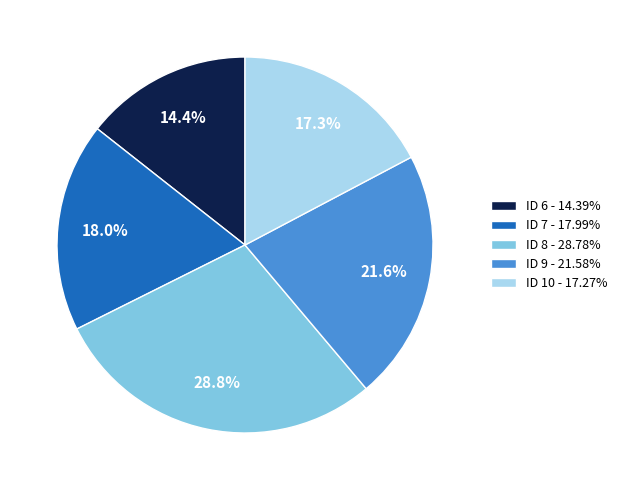

Approximately how many times larger is the value at ID 10 - 17.27% compared to ID 7 - 17.99%?

1.0